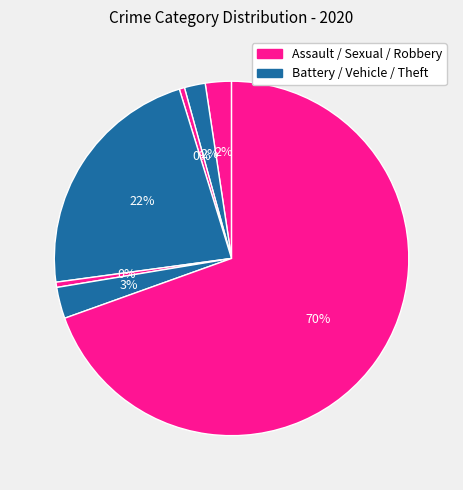

How many slices are in this pie chart?

7